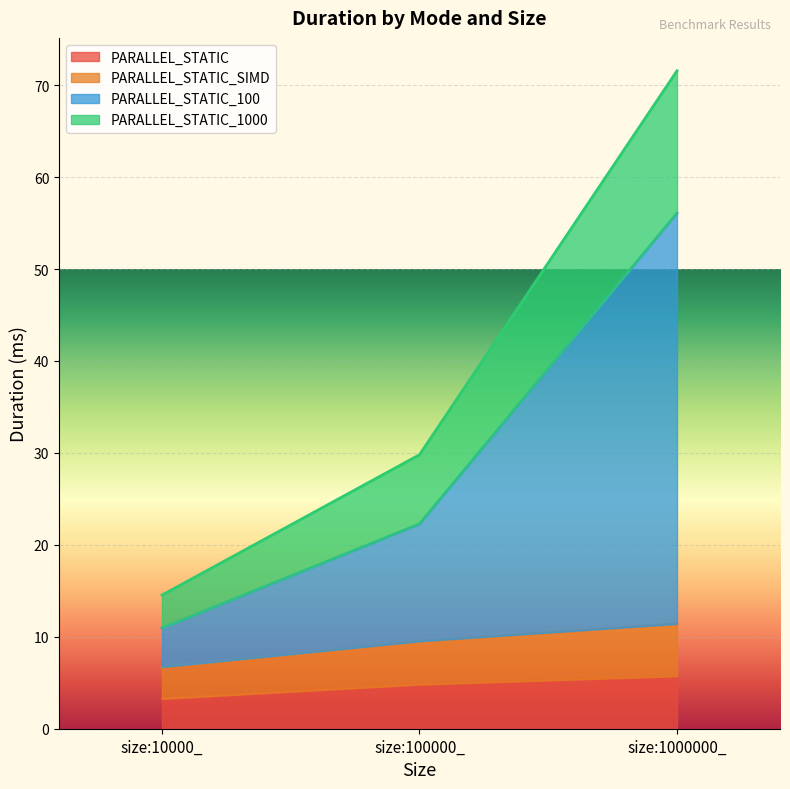

Reading left to right, extract all data points from this chart.

PARALLEL_STATIC: size:10000_=3.3	size:100000_=4.8	size:1000000_=5.7
PARALLEL_STATIC_SIMD: size:10000_=6.7	size:100000_=9.5	size:1000000_=11.4
PARALLEL_STATIC_100: size:10000_=10.9	size:100000_=22.3	size:1000000_=56.1
PARALLEL_STATIC_1000: size:10000_=14.5	size:100000_=29.8	size:1000000_=71.6